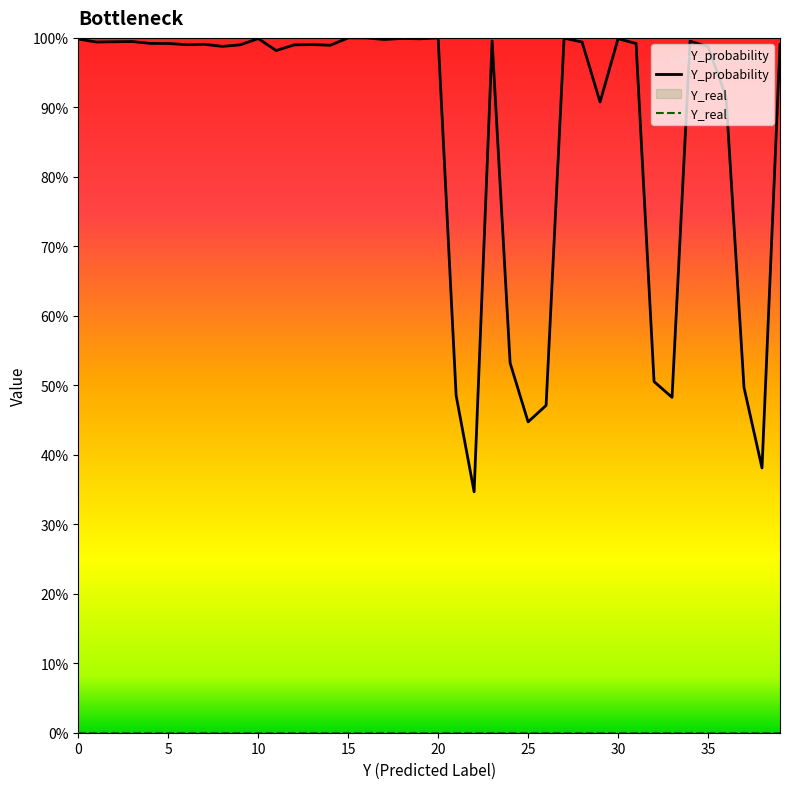

Does the chart display data point markers on the line(s)?

No